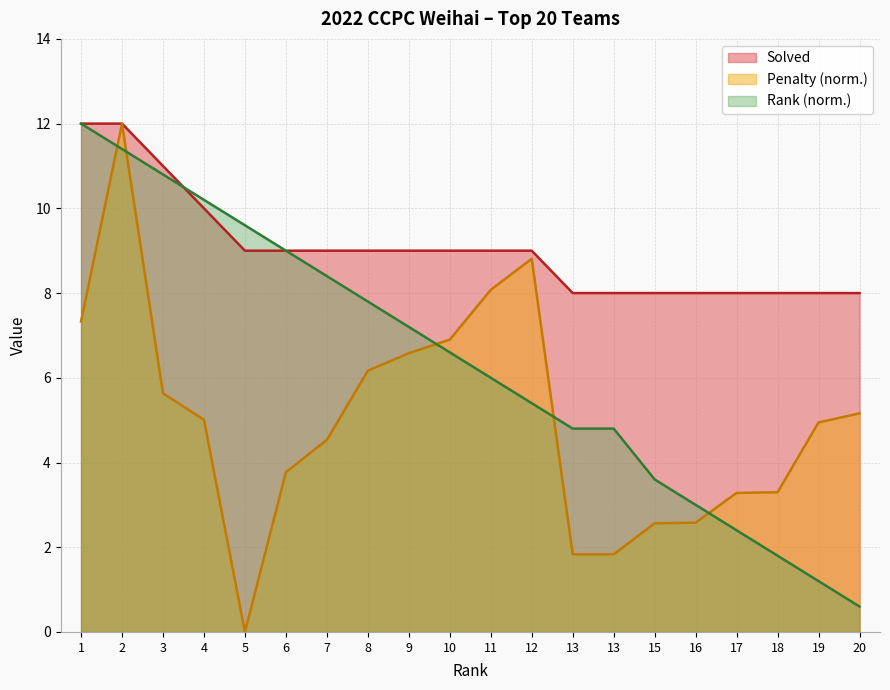

How many lines are shown in the chart?

3